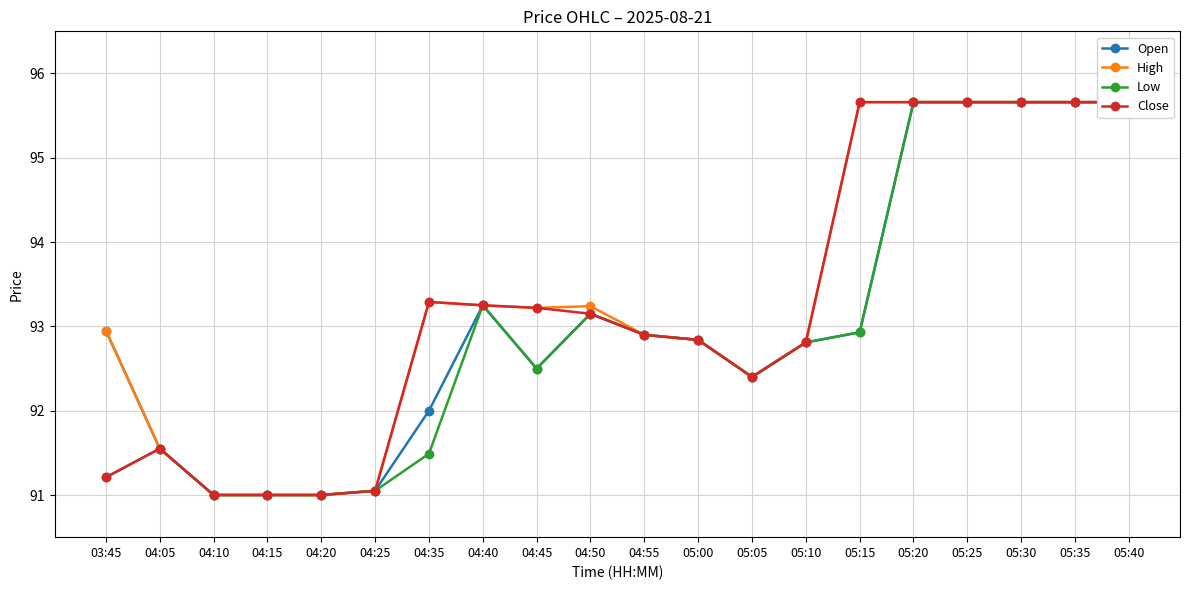

Which series has the largest total across all categories?

High